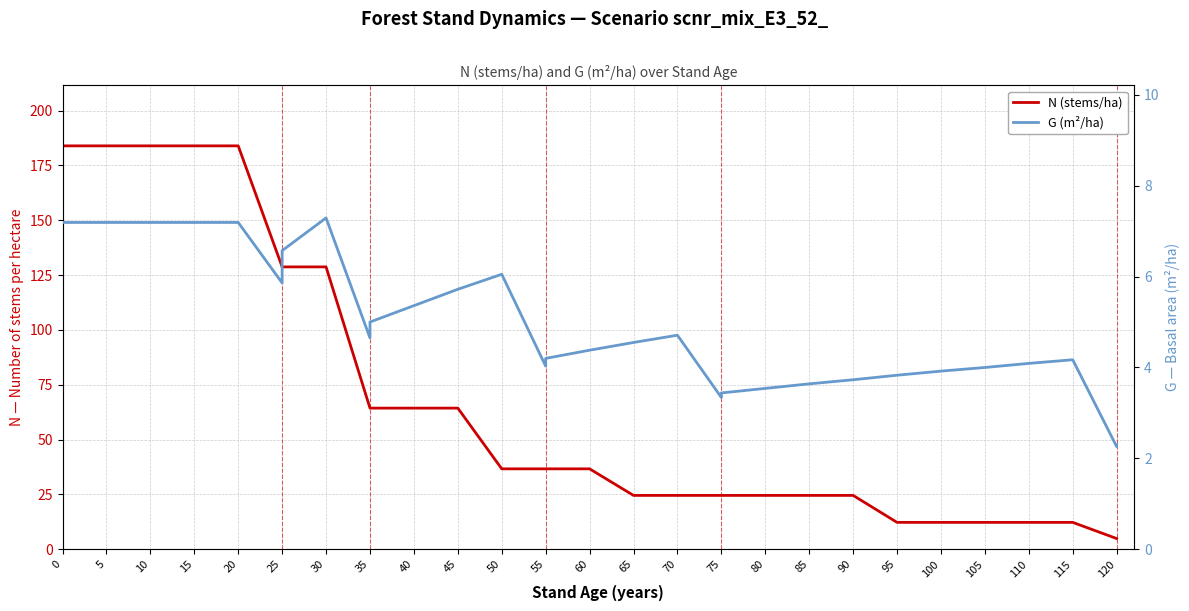

The N (stems/ha) series shows 43.5 at 70. True or false?

False